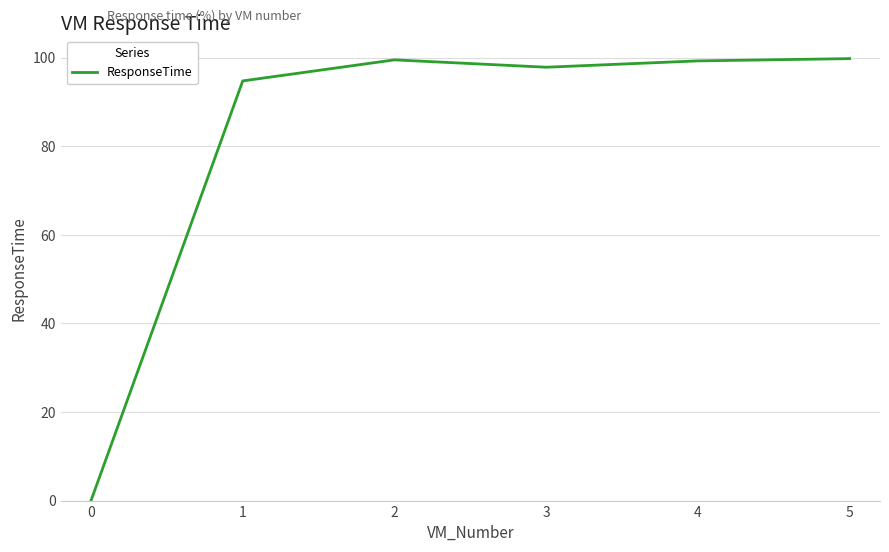

How many positive values are there?

5